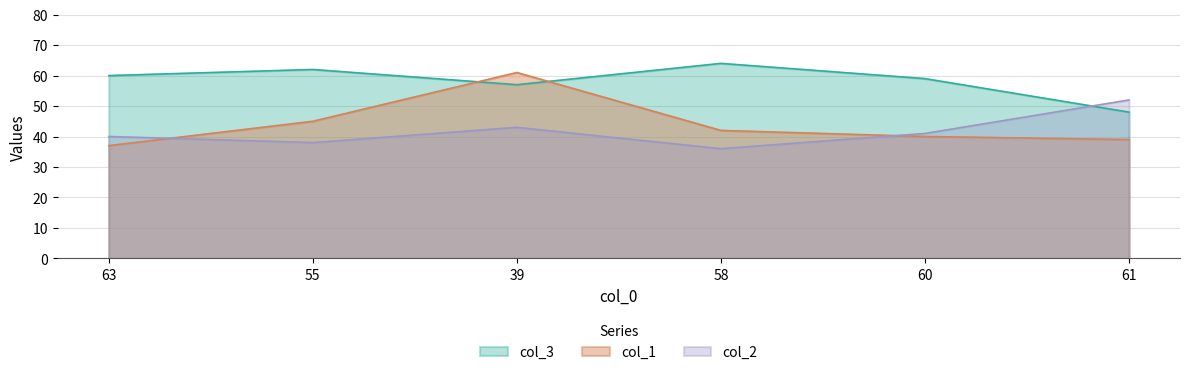

How many categories are shown in the chart?

6